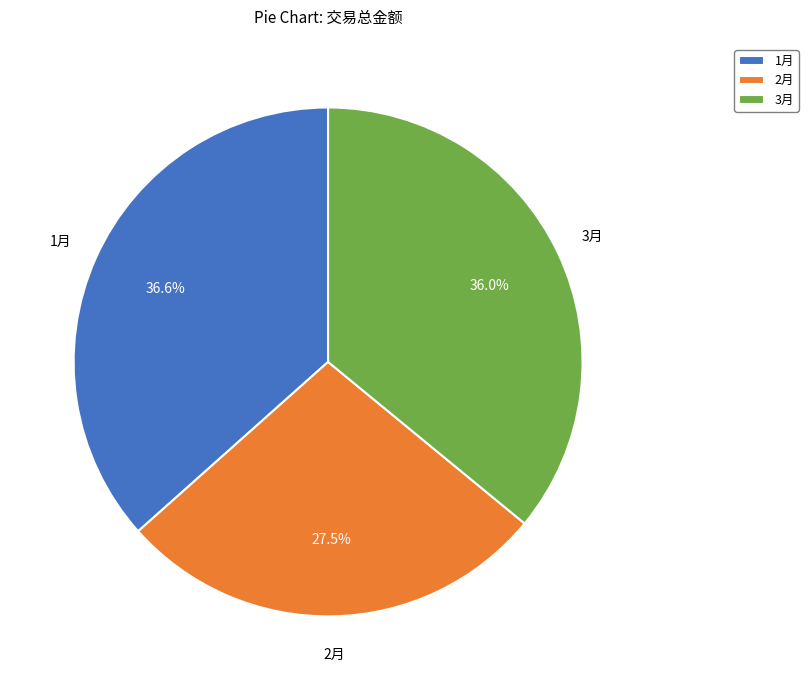

True or false: 1月 accounts for 37% of the total.

True